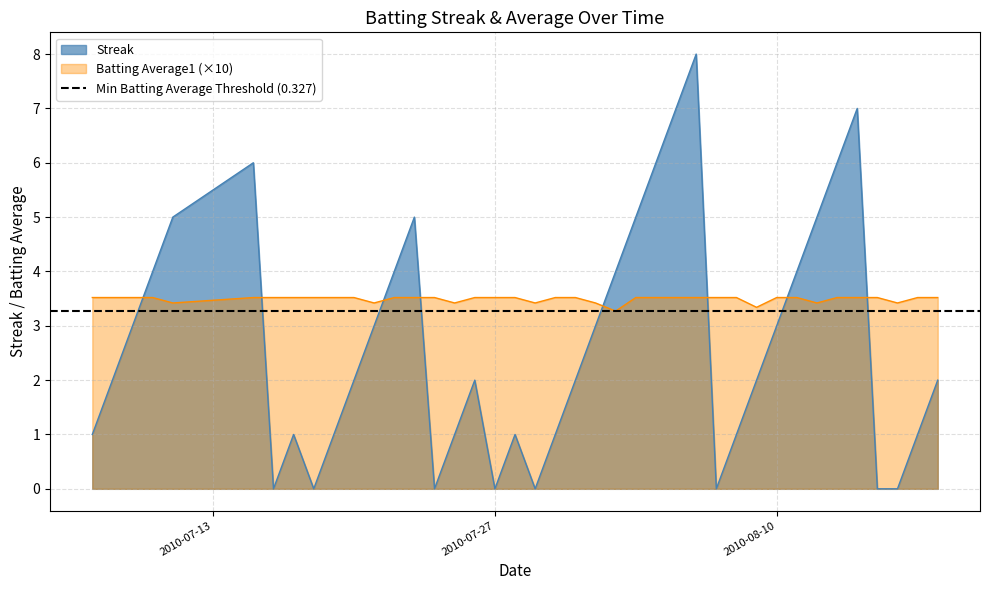

After their last crossing, which series has the higher values: Streak or Batting Average1 (×10)?

Batting Average1 (×10)